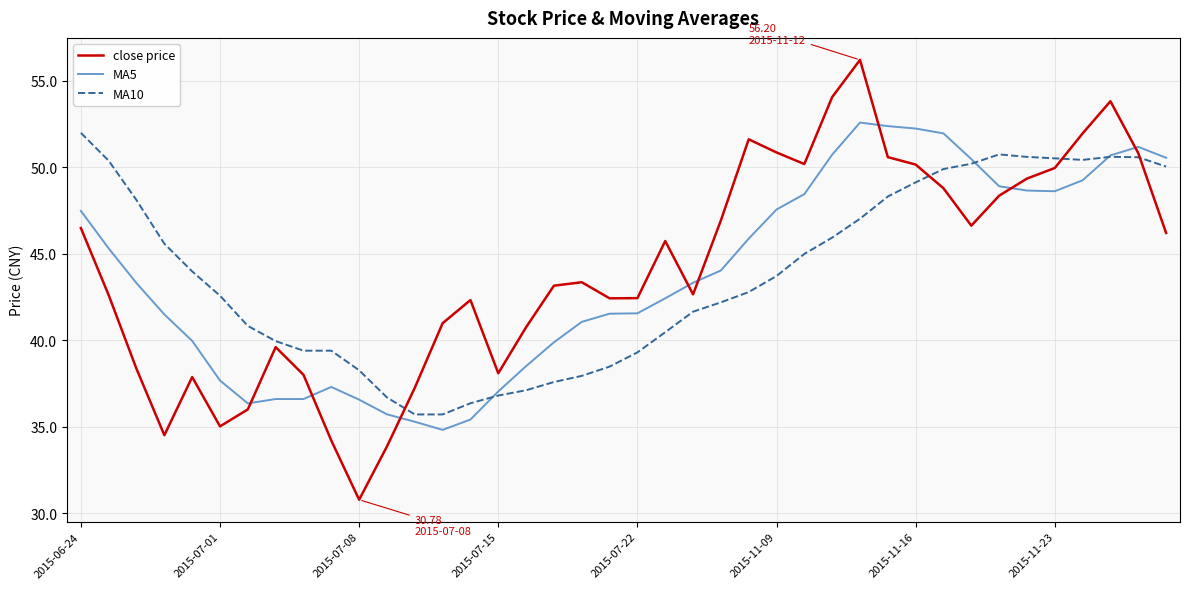

How many interior local peaks does the close price series have?

8